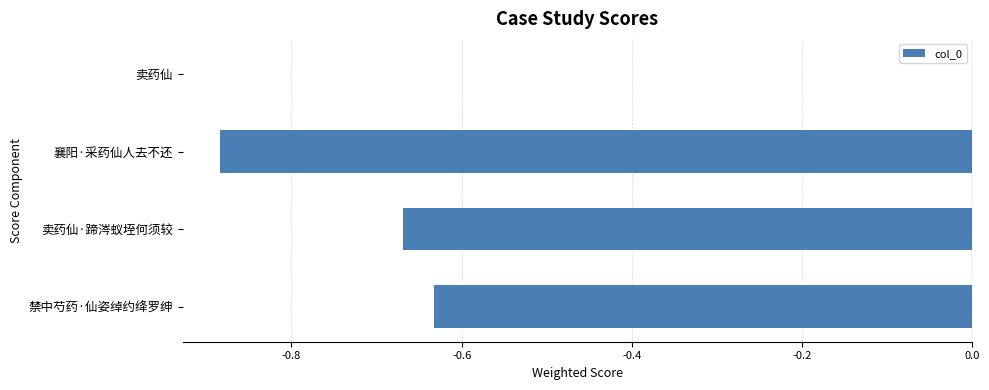

The chart shows a value of 0.5 at 卖药仙. True or false?

False